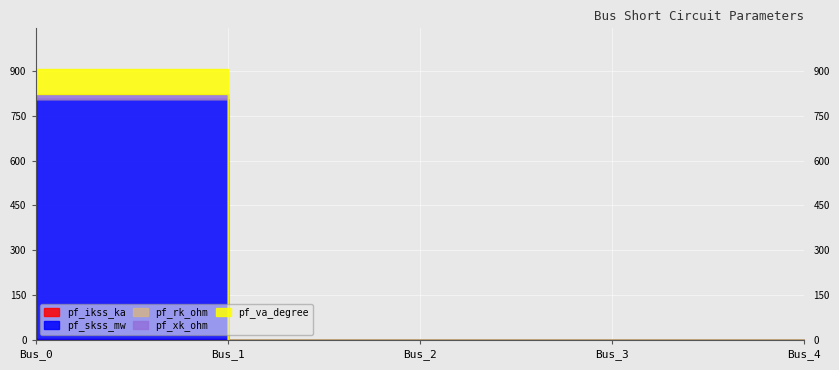

Which category has the highest value across all series?

Bus_0